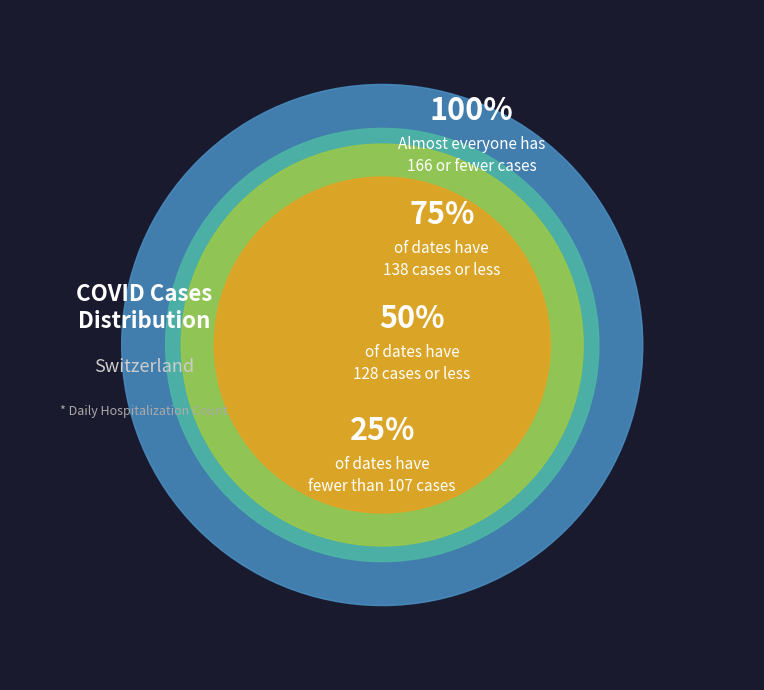

Is it true that 0 is 17% of the pie?

False